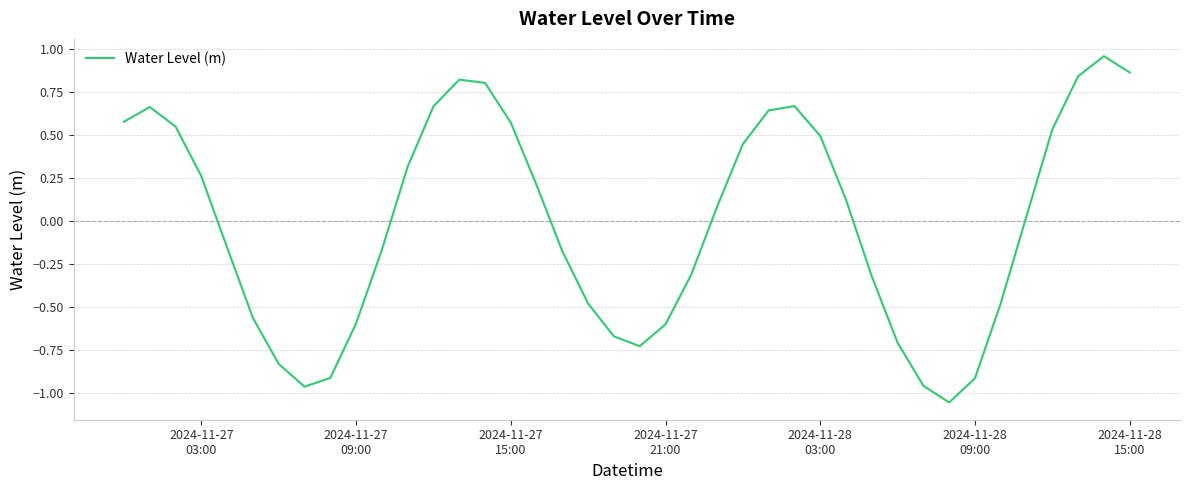

How many lines are shown in the chart?

1